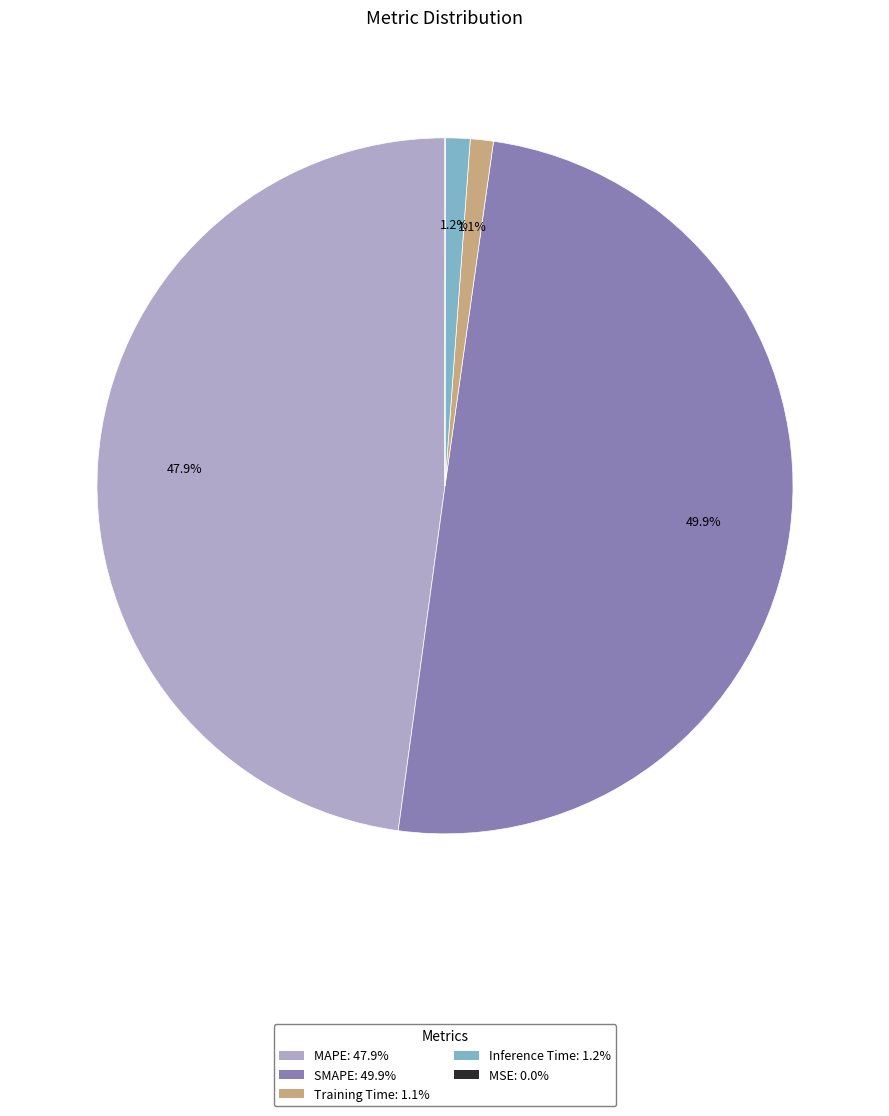

What portion of the pie excludes Inference Time: 1.2%?

98.8%